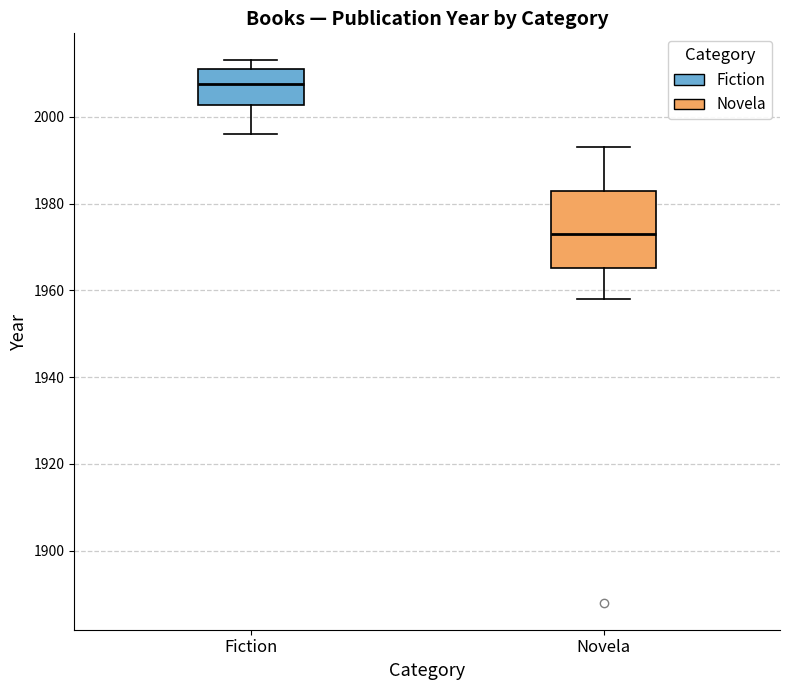

Reading left to right, read every box against the y-axis: the position of its median line, the range the box covers, and the ends of its whiskers. The values are not printed on the chart, so give them approximately, as read against the axis.

Fiction: median 2008, box 2002 to 2012, whiskers 1996 to 2014
Novela: median 1974, box 1966 to 1984, whiskers 1958 to 1994